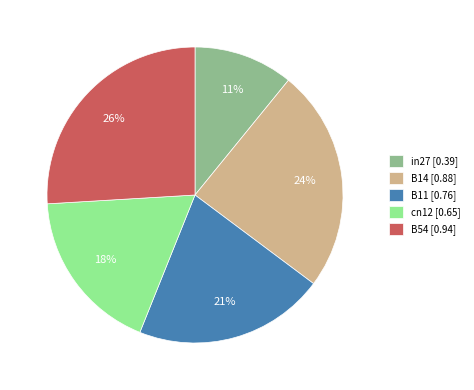

Is it true that in27 is 11% of the pie?

True